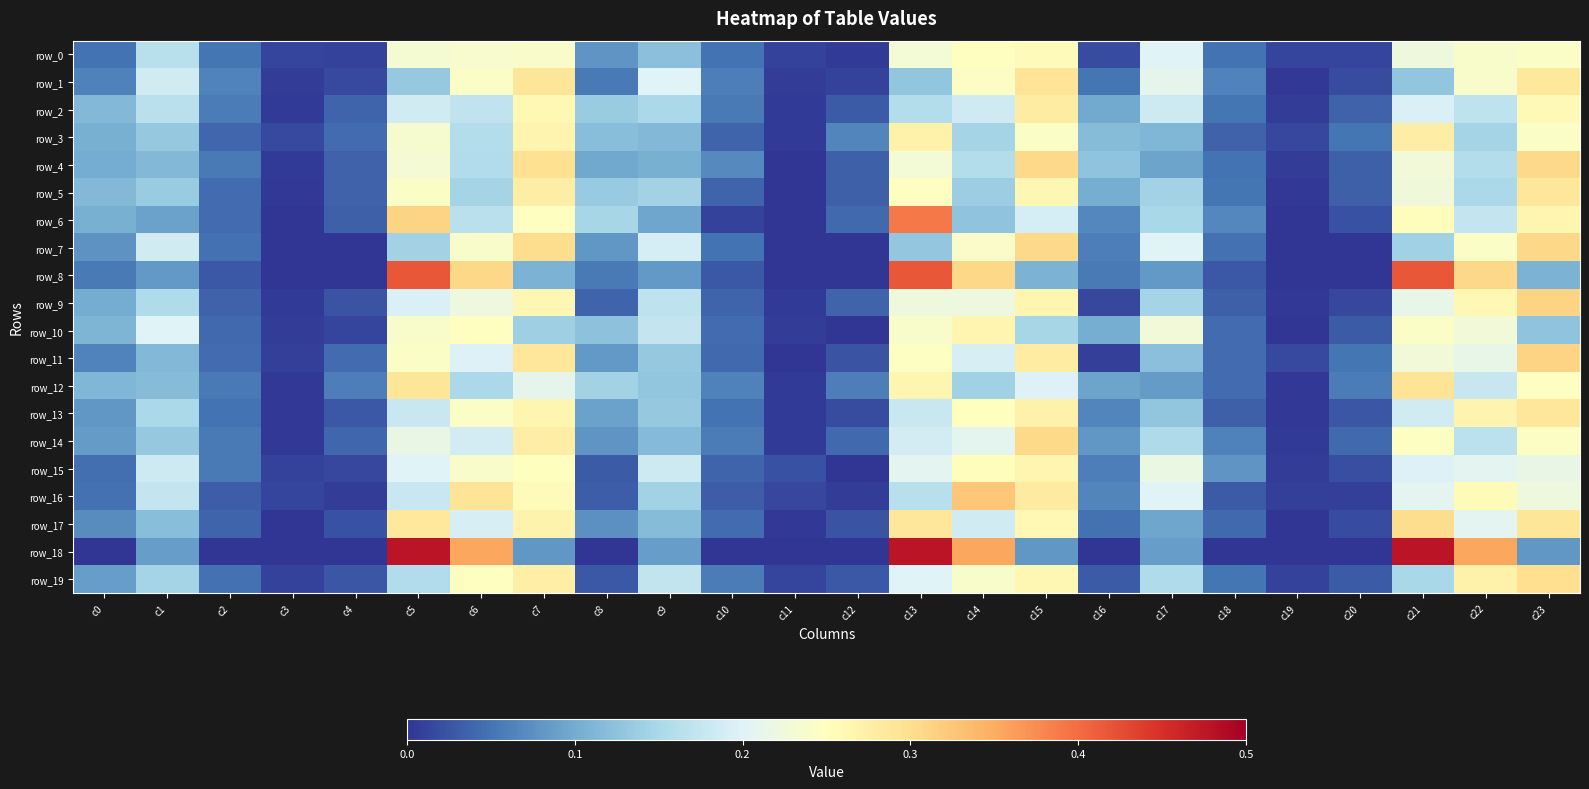

What is the highest value of the row_0 series?

0.3